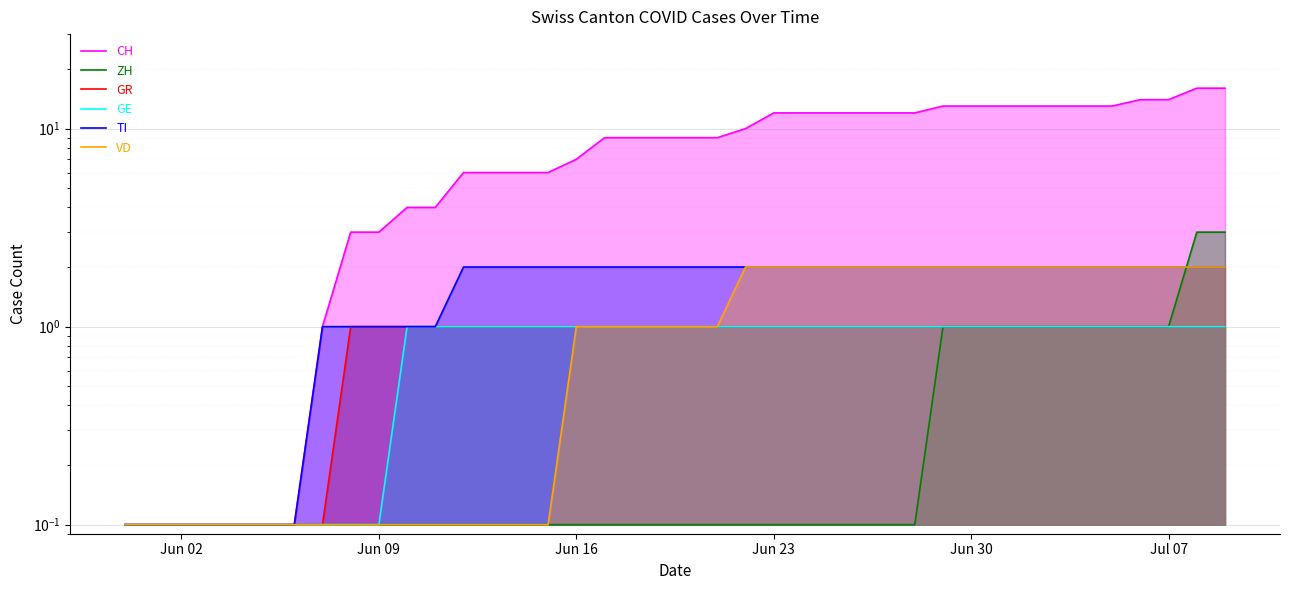

What is the highest value of the ZH series?

3.0